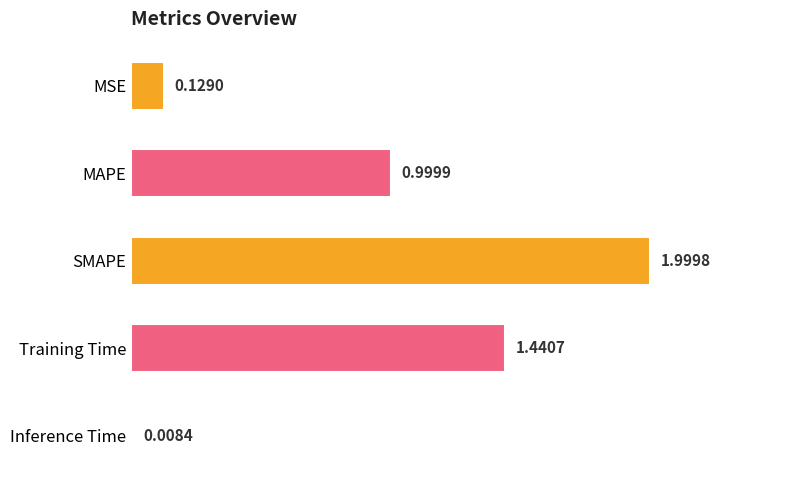

At which label is the value closest to 1?

MAPE